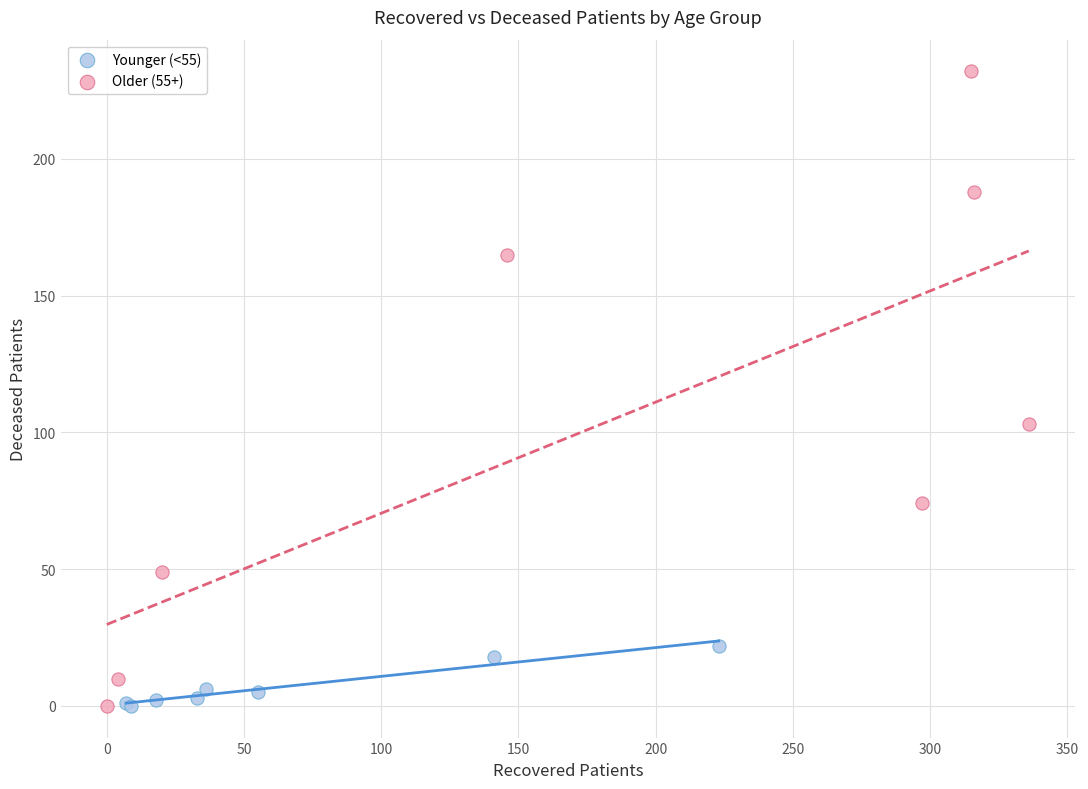

What are all the series names shown in the legend?

Younger (<55), Older (55+)